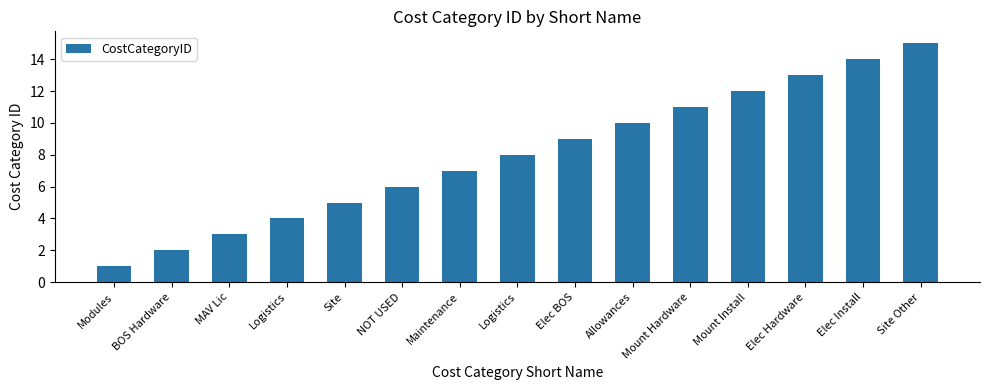

List the labels in order of value, smallest first.

Modules, BOS Hardware, MAV Lic, Logistics, Site, NOT USED, Maintenance, Logistics, Elec BOS, Allowances, Mount Hardware, Mount Install, Elec Hardware, Elec Install, Site Other